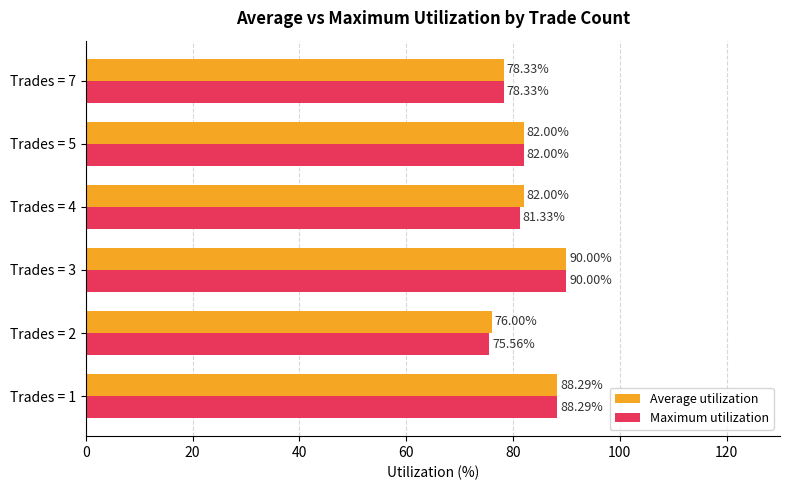

Which series has the largest total across all categories?

Average utilization